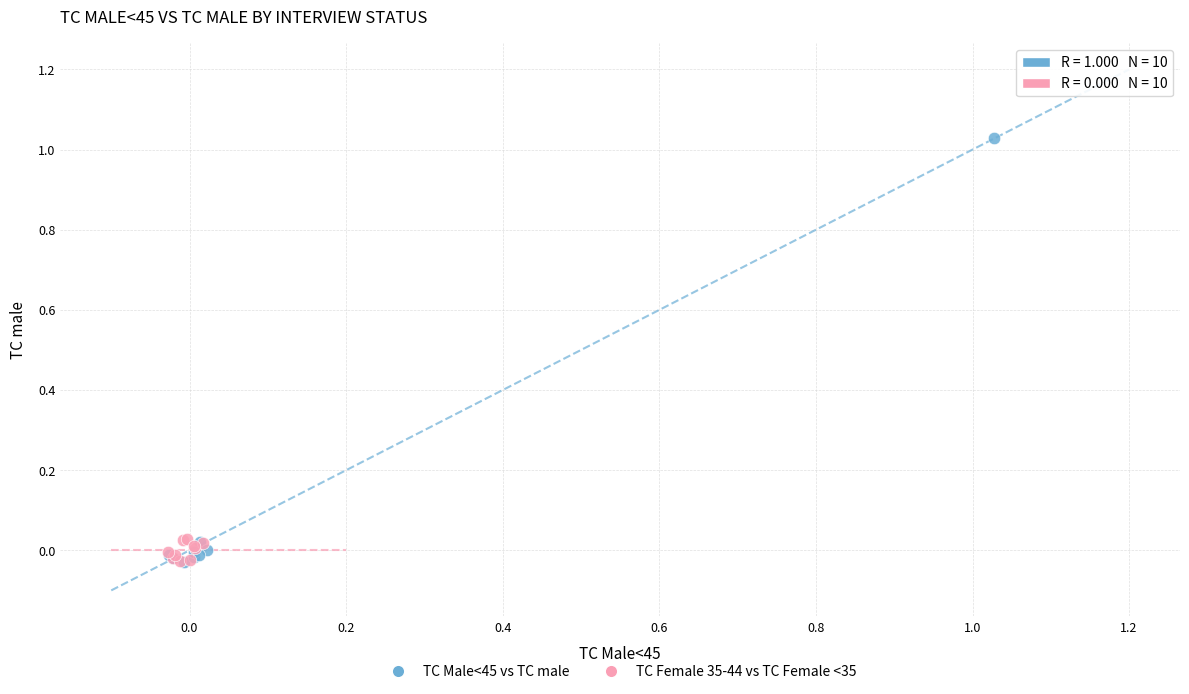

Which series contains the highest Y value?

TC Male<45 vs TC male